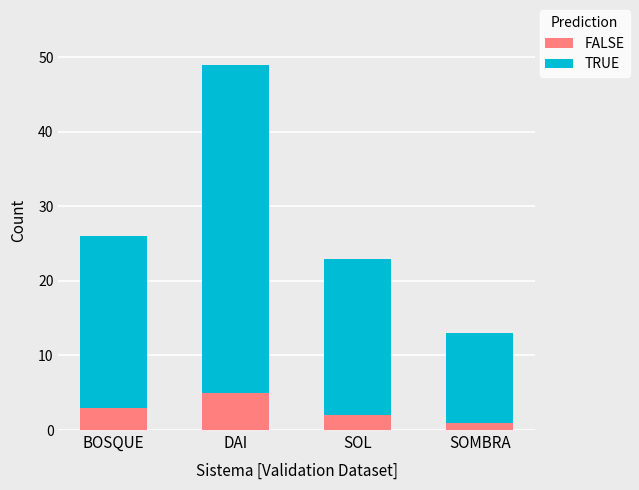

Which category has the highest value in the FALSE series?

DAI